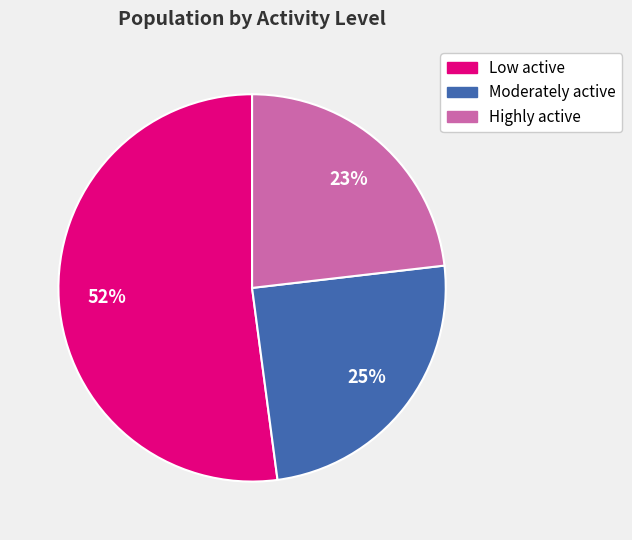

Is the sum of Highly active and Moderately active greater than half?

No